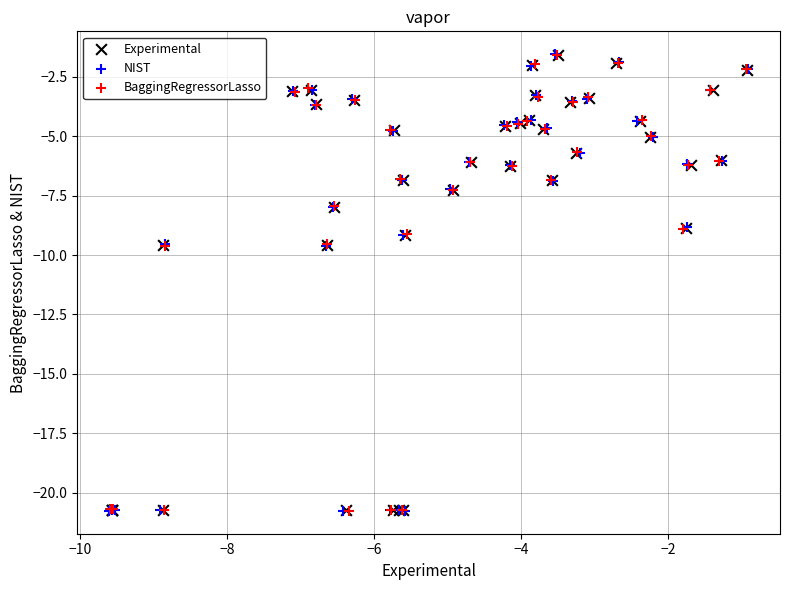

What are all the series names shown in the legend?

Experimental, NIST, BaggingRegressorLasso